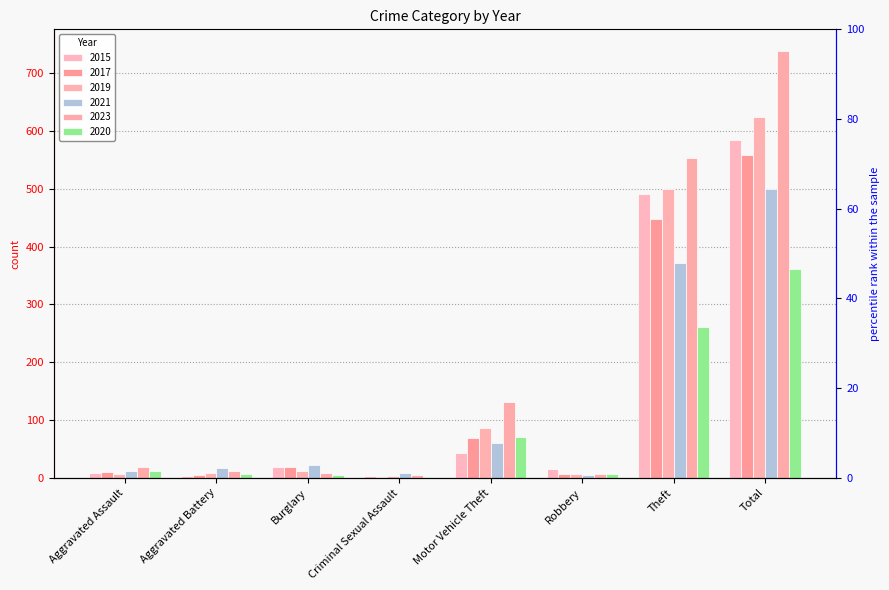

Read the 2015 value at Robbery.

15